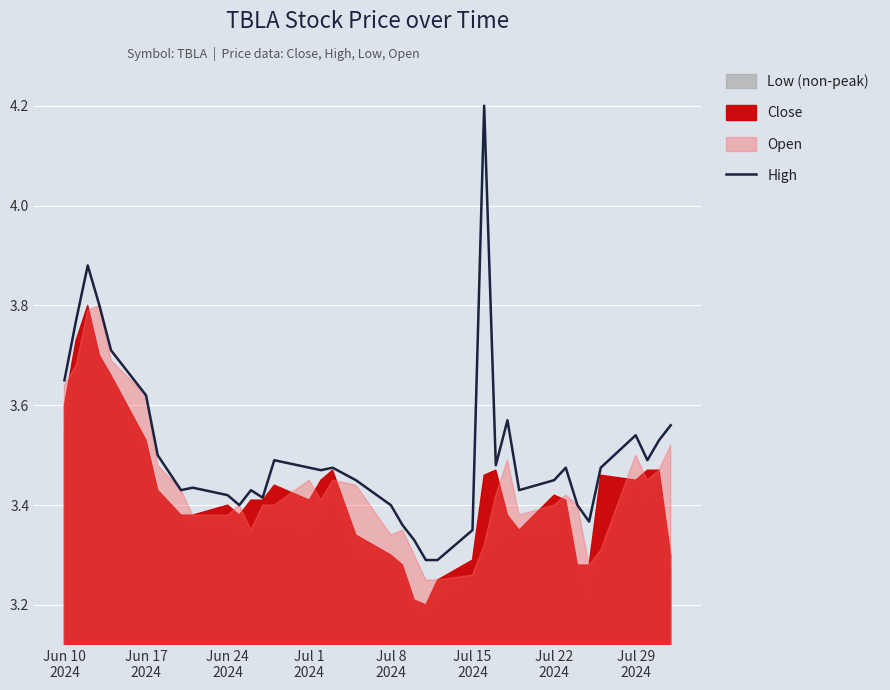

Reading left to right, transcribe all the data shown in this chart.

3.7	3.8	3.9	3.8	3.7	3.6	3.5	3.4	3.4	3.4	3.4	3.4	3.4	3.5	3.5	3.5	3.5	3.5	3.4	3.4	3.3	3.3	3.3	3.3	4.2	3.5	3.6	3.4	3.5	3.5	3.4	3.4	3.5	3.5	3.5	3.5	3.6